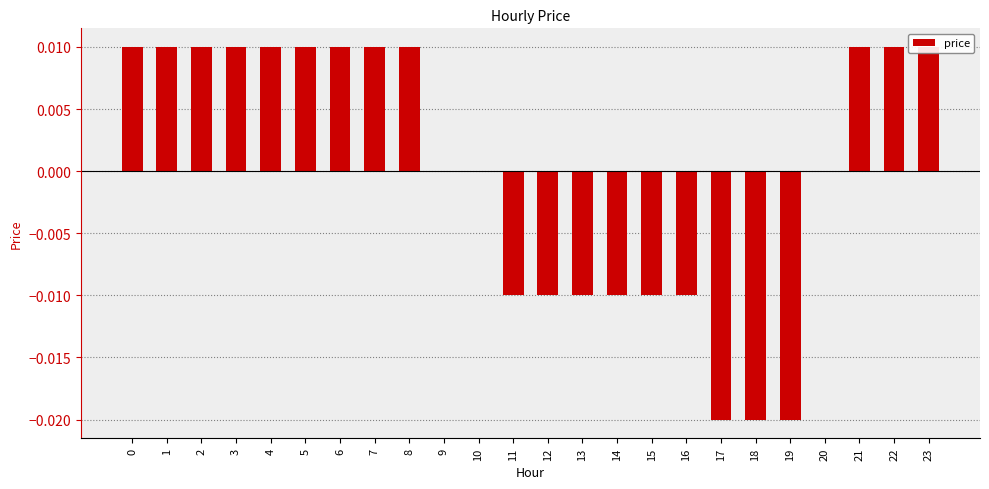

How many values exceed 0?

12